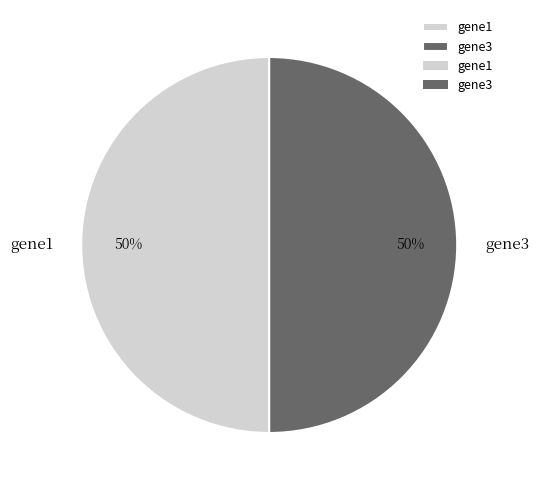

Is it true that gene3 is 42% of the pie?

False